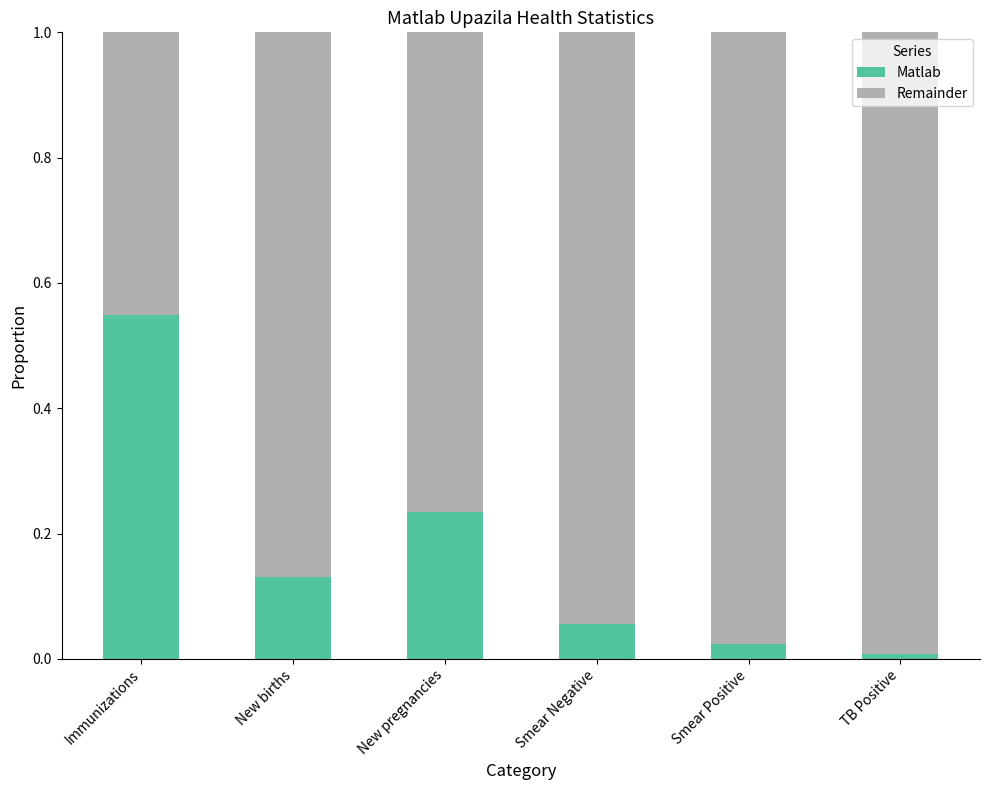

Is it true that Matlab equals 0.1 at New pregnancies?

False